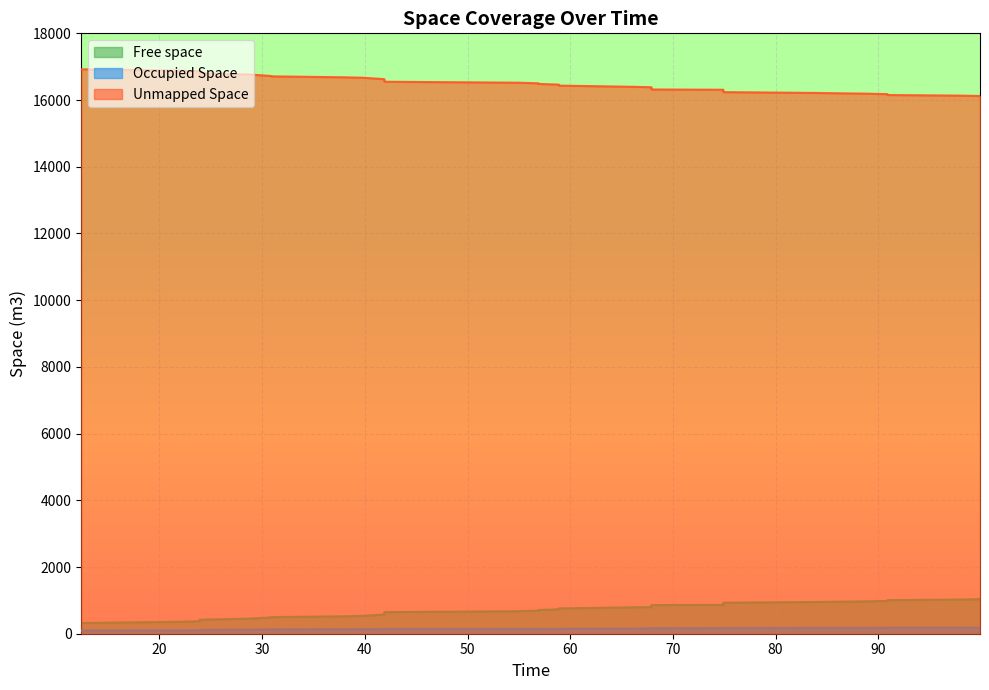

Does the chart display data point markers on the line(s)?

No